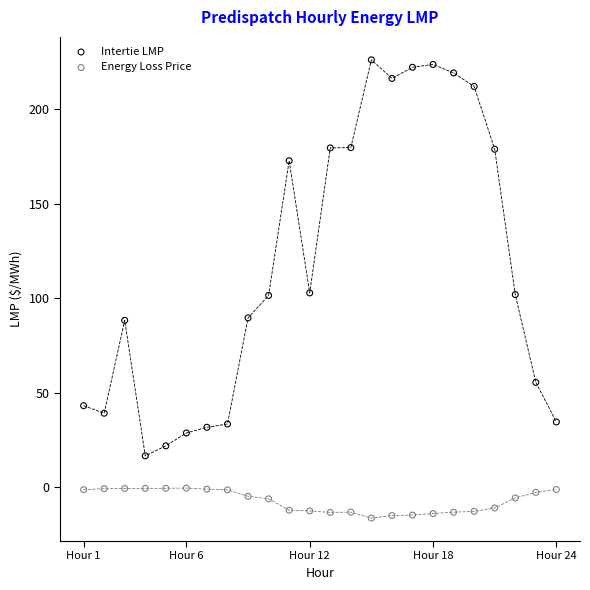

Which series reaches the maximum Y coordinate?

Intertie LMP